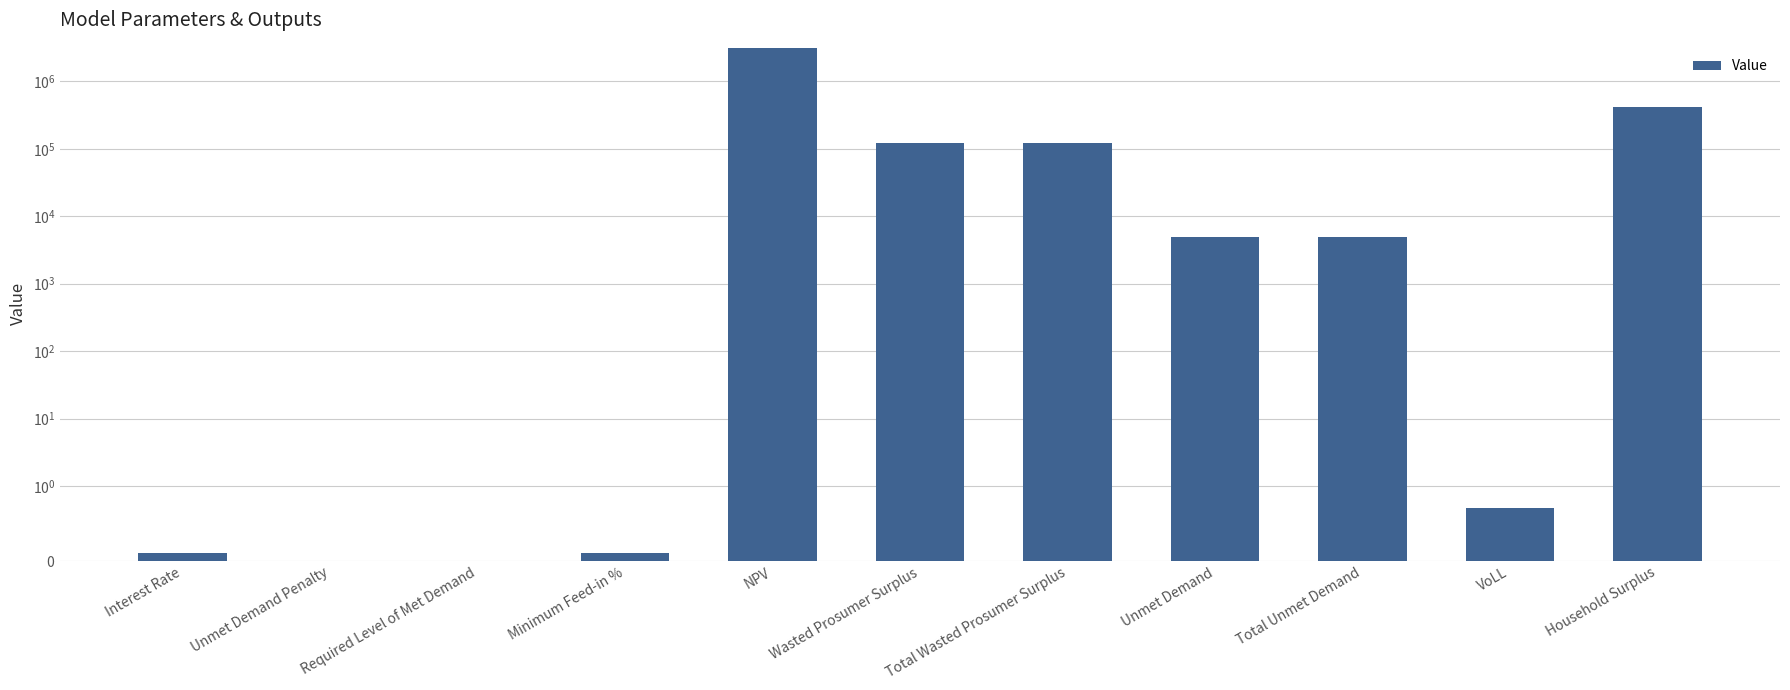

List the labels in order of value, smallest first.

Unmet Demand Penalty, Required Level of Met Demand, Minimum Feed-in %, Interest Rate, VoLL, Unmet Demand, Total Unmet Demand, Wasted Prosumer Surplus, Total Wasted Prosumer Surplus, Household Surplus, NPV